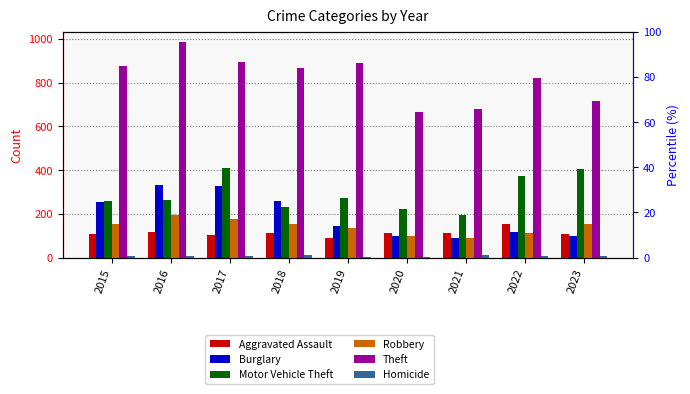

Is the value of Aggravated Assault at 2023 greater than the value of Homicide at 2017?

Yes